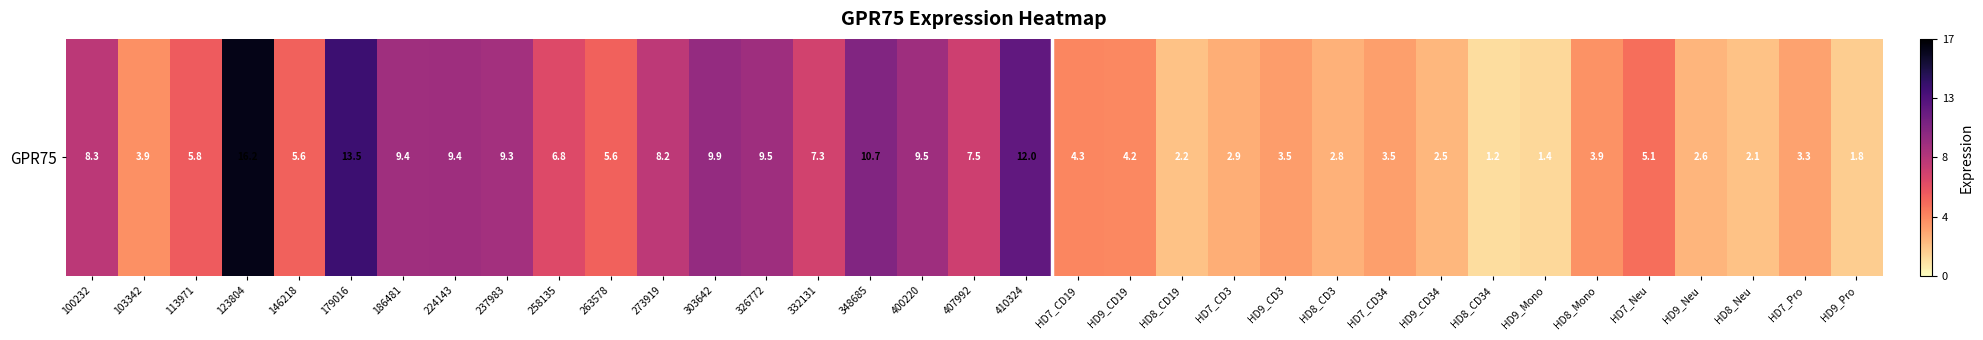

What is the average value?

6.2